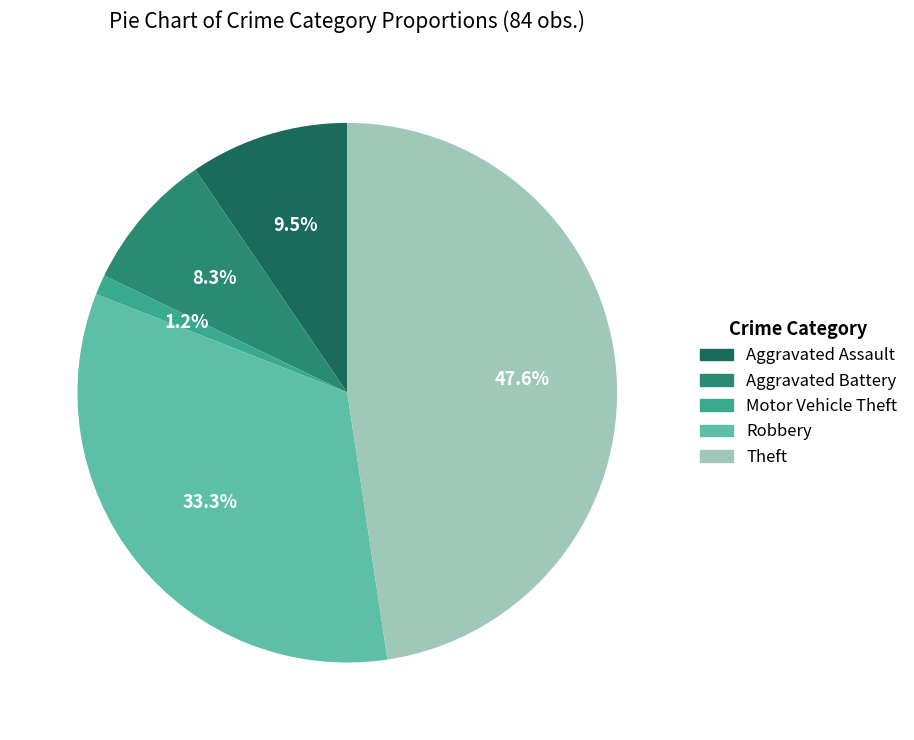

To the nearest percent, what portion does Theft represent?

48%